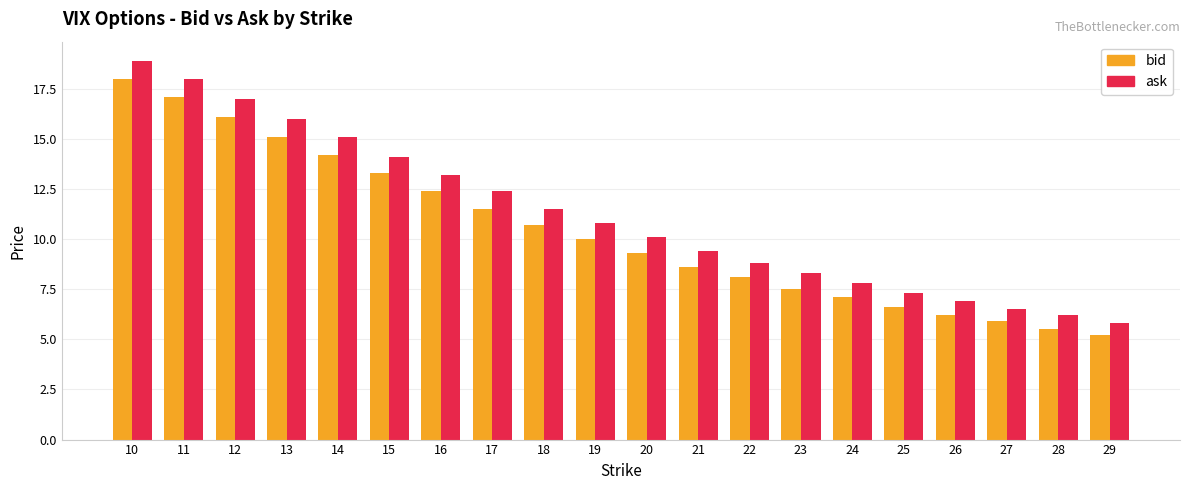

Rank the categories by bid value from lowest to highest.

29, 28, 27, 26, 25, 24, 23, 22, 21, 20, 19, 18, 17, 16, 15, 14, 13, 12, 11, 10